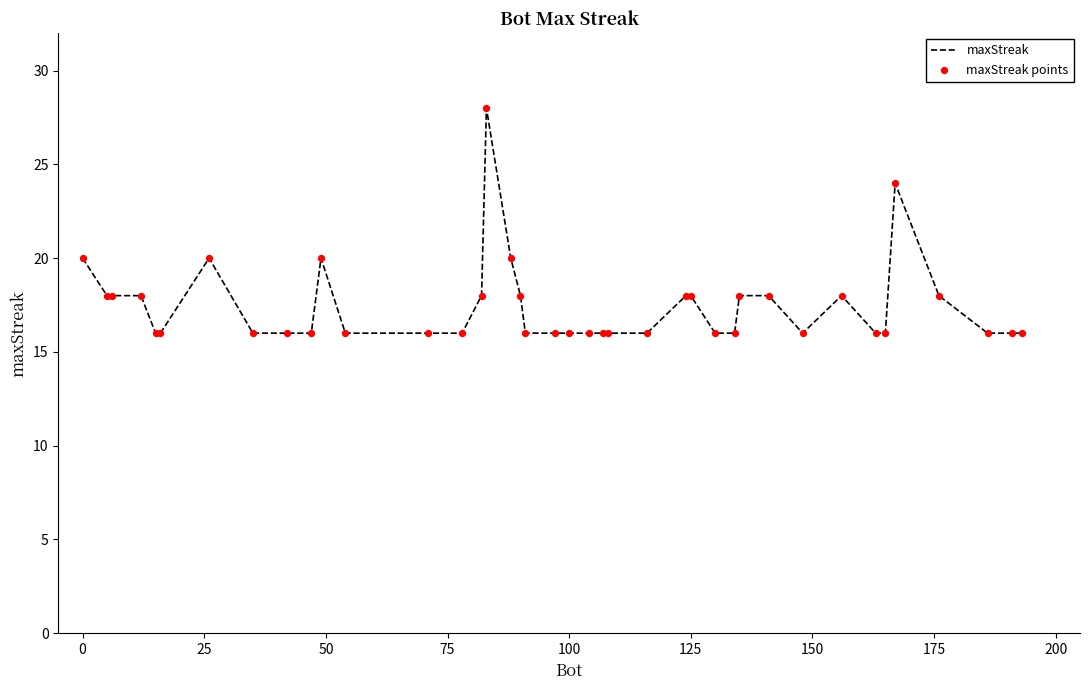

What is the minimum value shown in the chart?

16